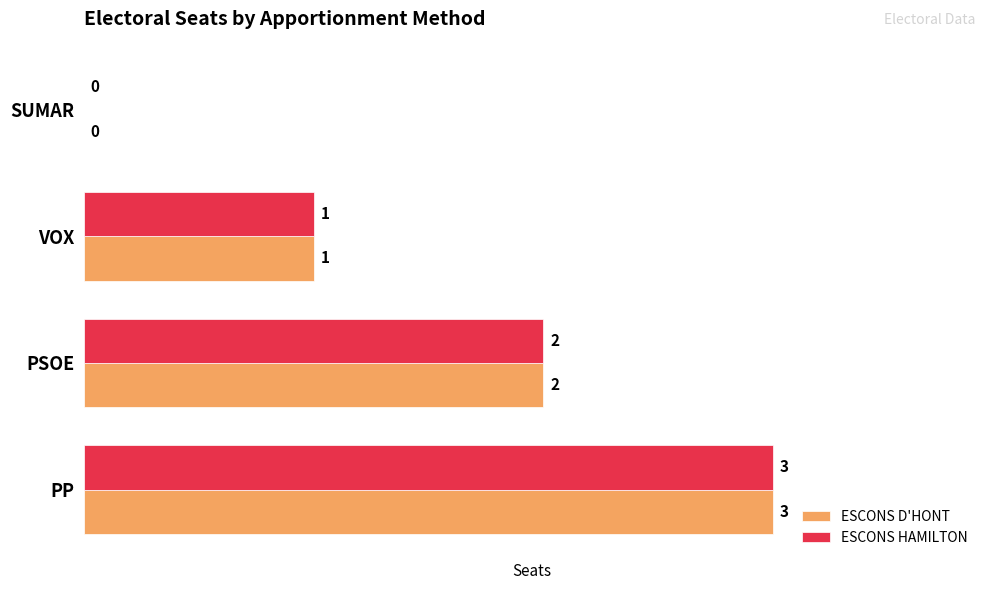

How many ESCONS HAMILTON values are between 1 and 3?

3